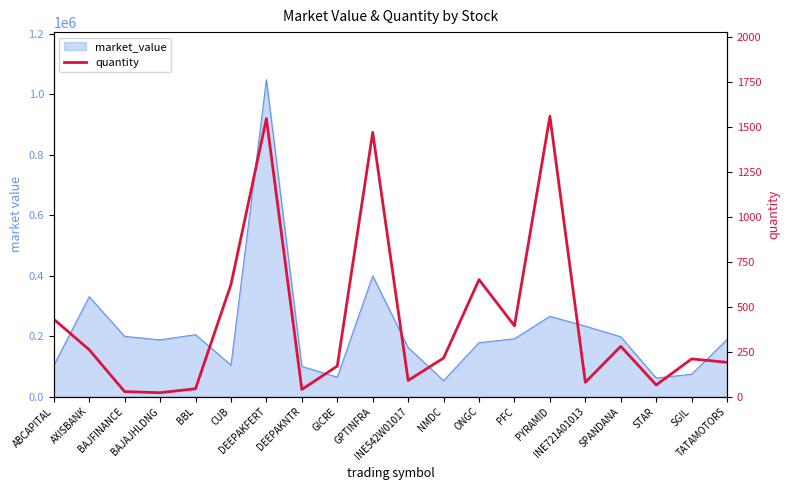

Where is the first local minimum?

BAJAJHLDNG